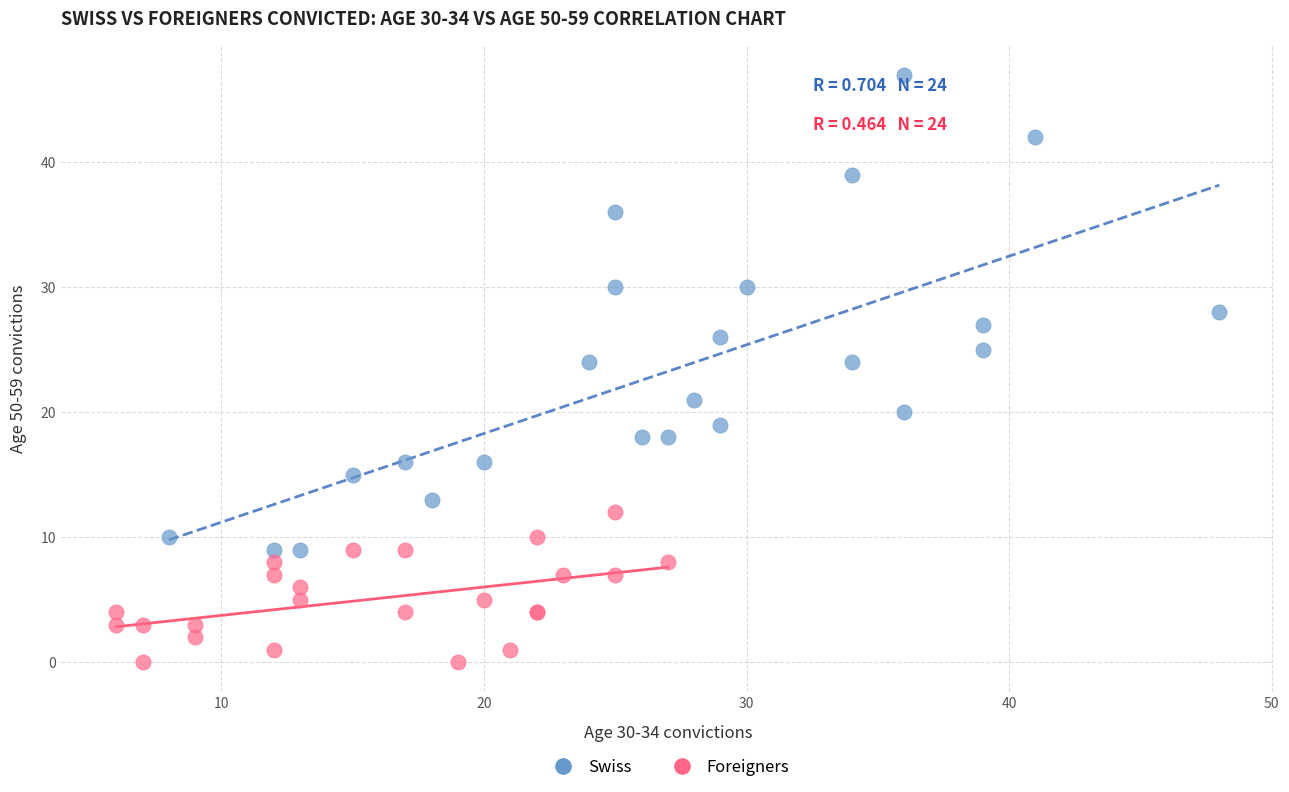

Which series has the largest Y range (max minus min)?

Swiss